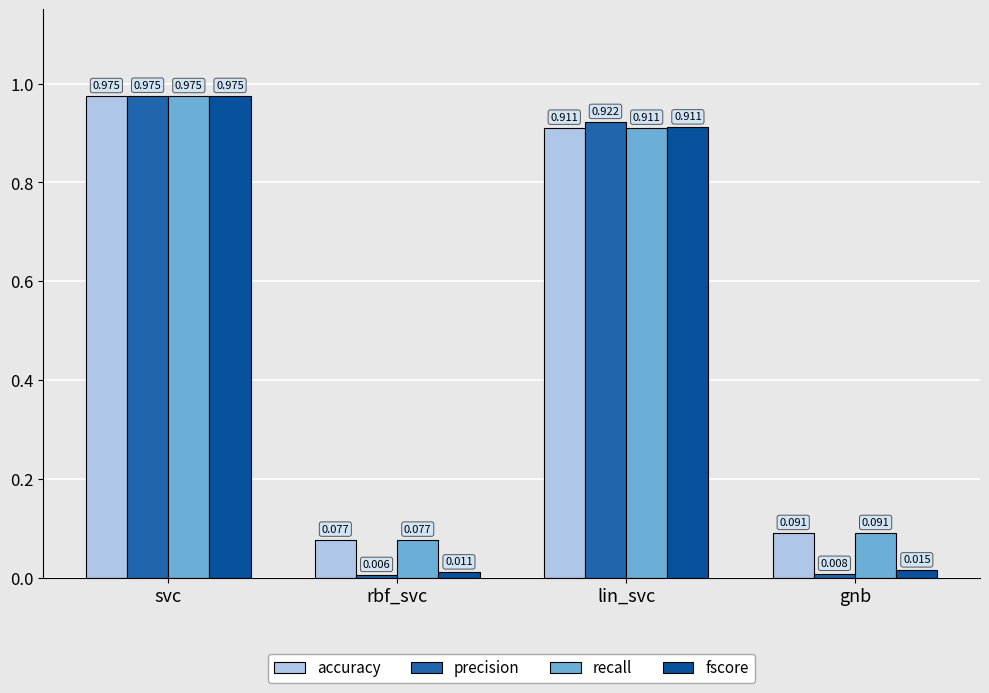

How many categories are shown in the chart?

4